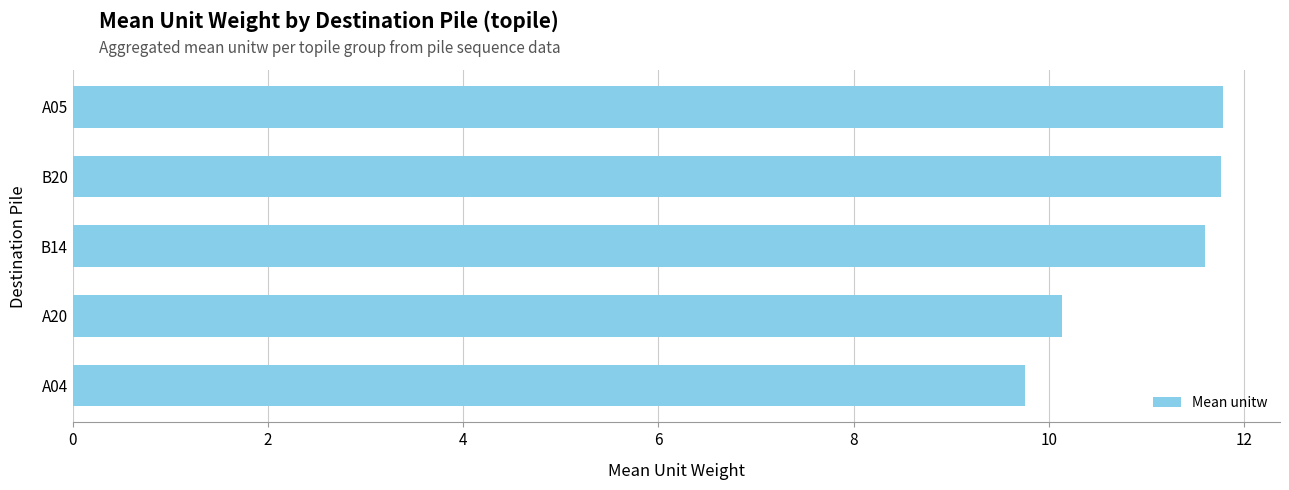

How many data points are less than 11?

2